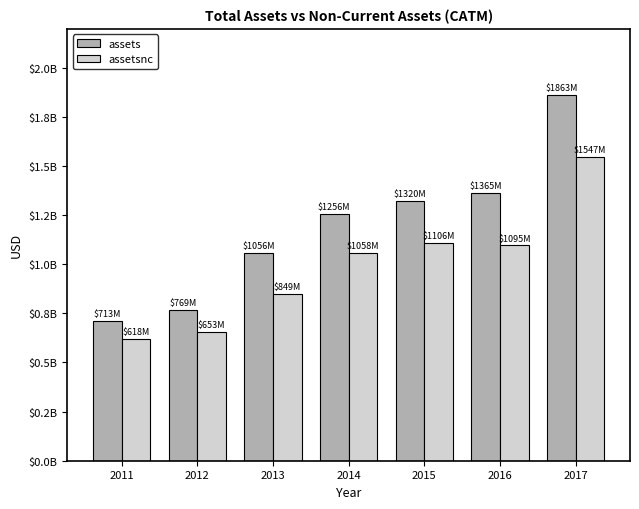

At 2013, list the series in order from largest to smallest.

assets, assetsnc